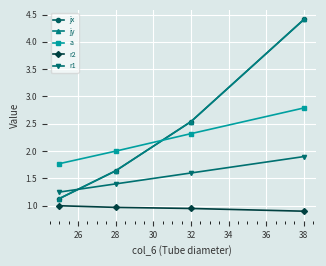

Is this an area chart (filled region under the line)?

No